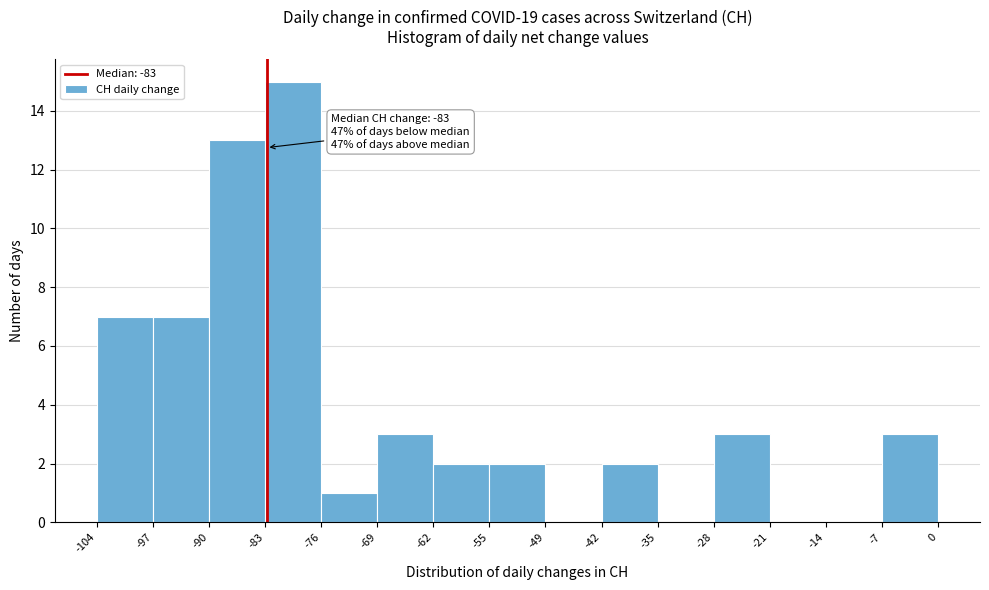

Which range on the x-axis has the tallest bar?

-83 to -76